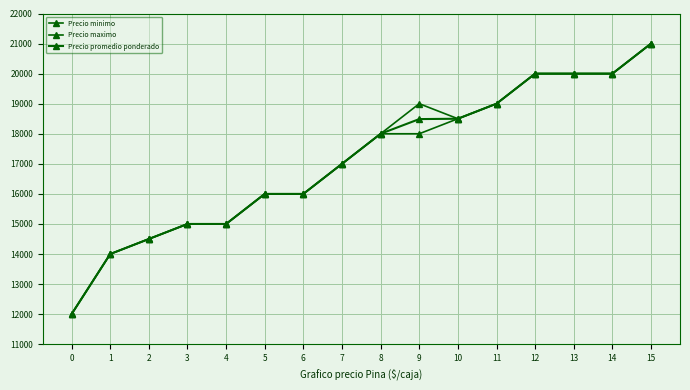

How many categories are shown in the chart?

16